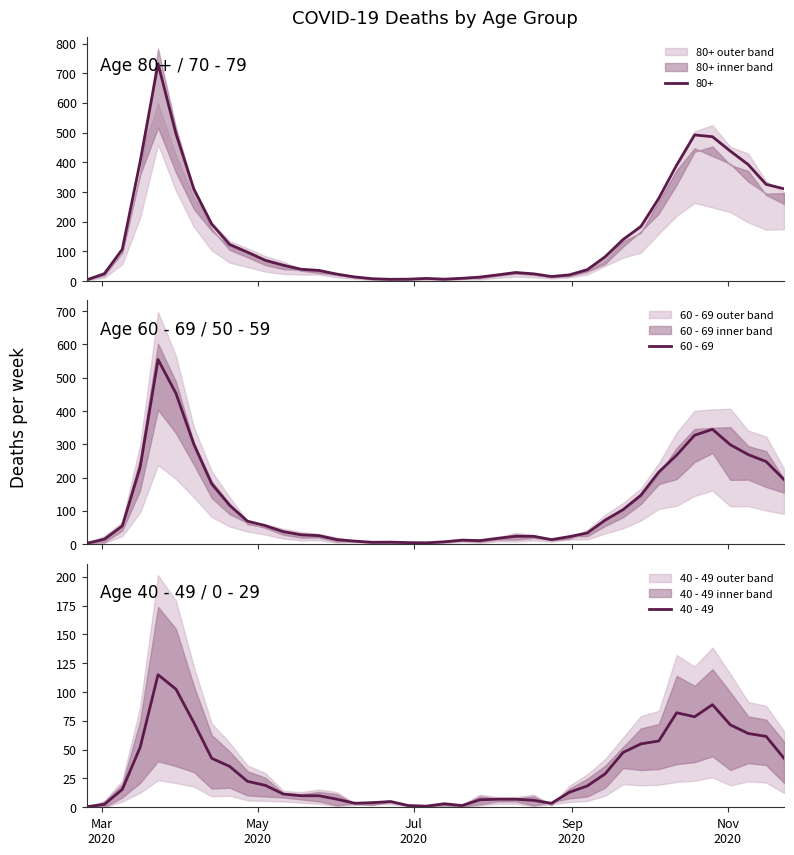

What is the difference between the maximum and minimum values in the 60 - 69 series?

552.0